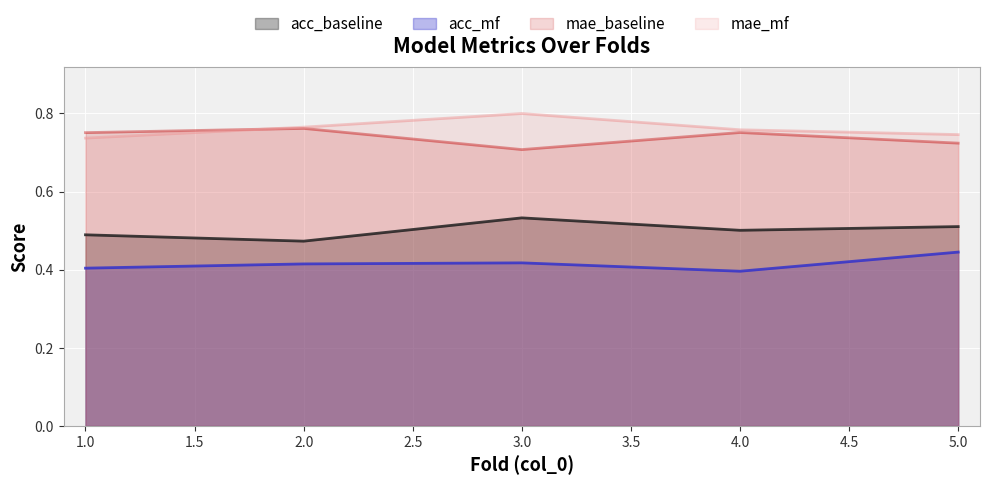

True or false: mae_mf has a value of 0.8 at 3.0.

True